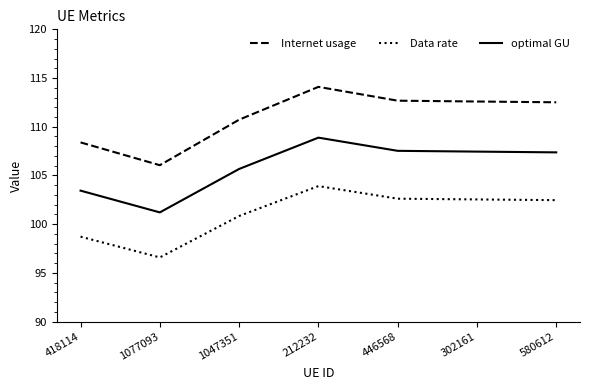

The value of Data rate at 580612 is 145.9. True or false?

False